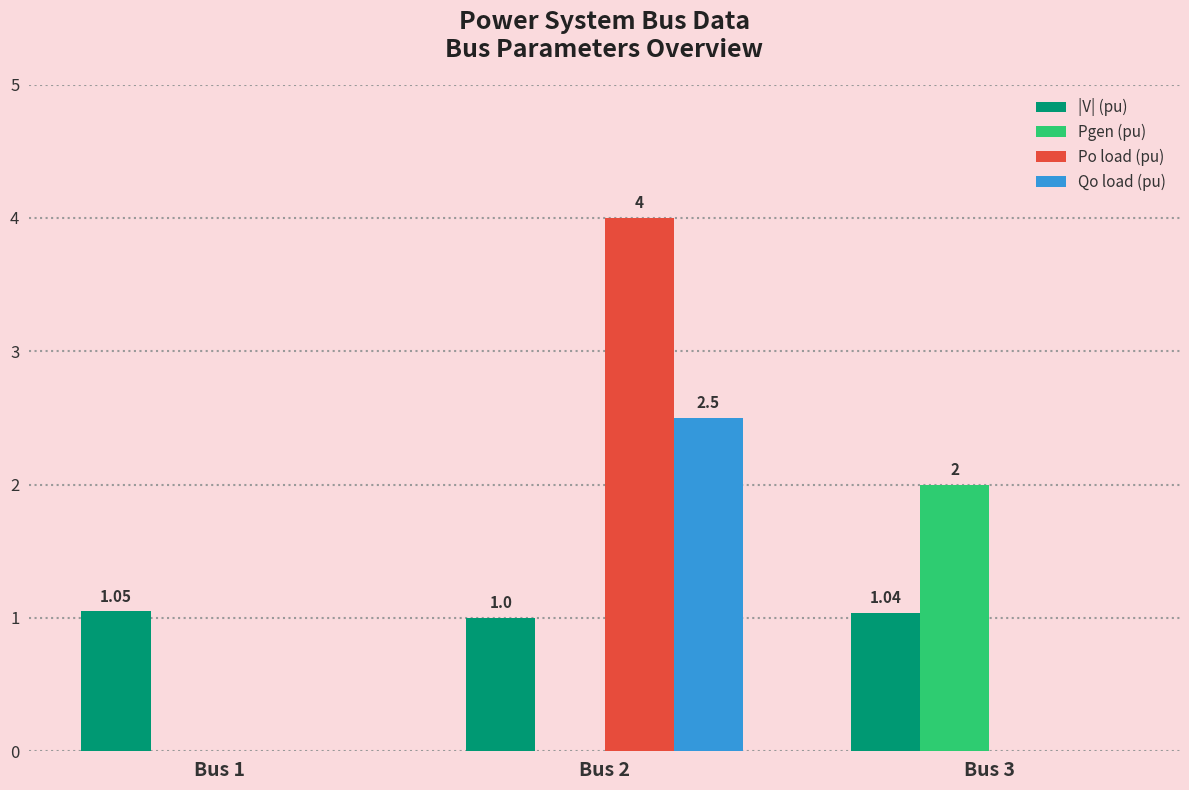

Between Bus 2 and Bus 3, which series saw the biggest shift?

Po load (pu)